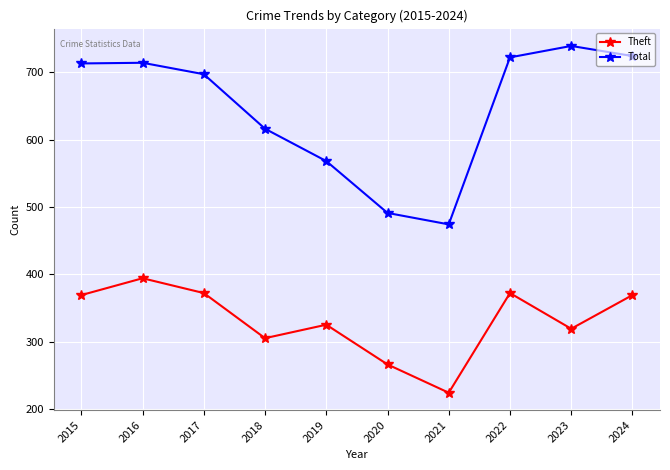

At which category is the sum across all series the highest?

2016